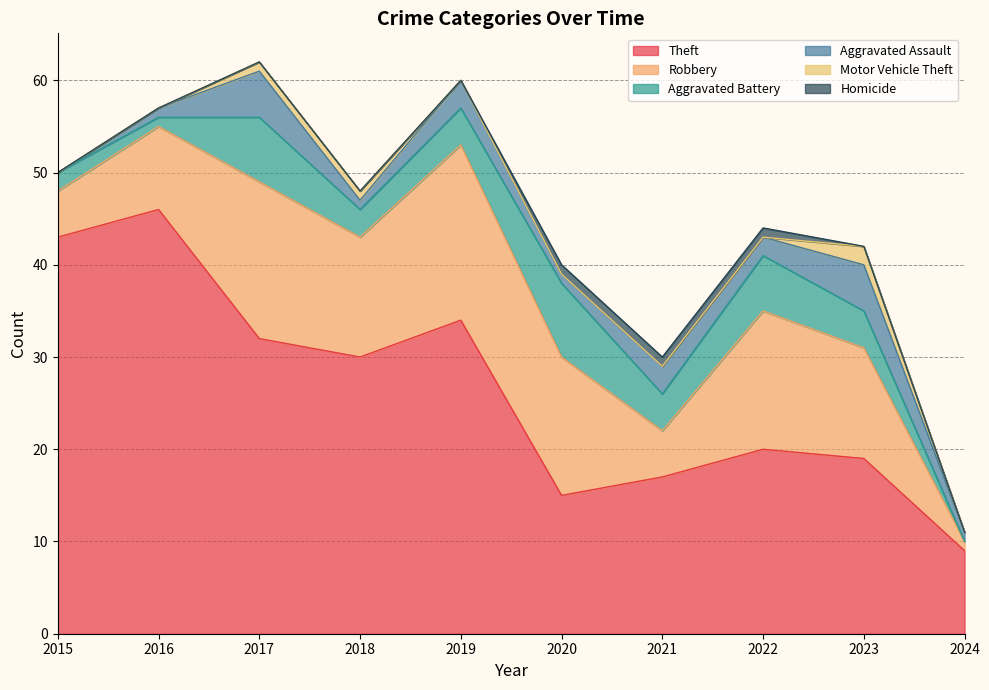

The value of Aggravated Assault at 2022 is 2. True or false?

True